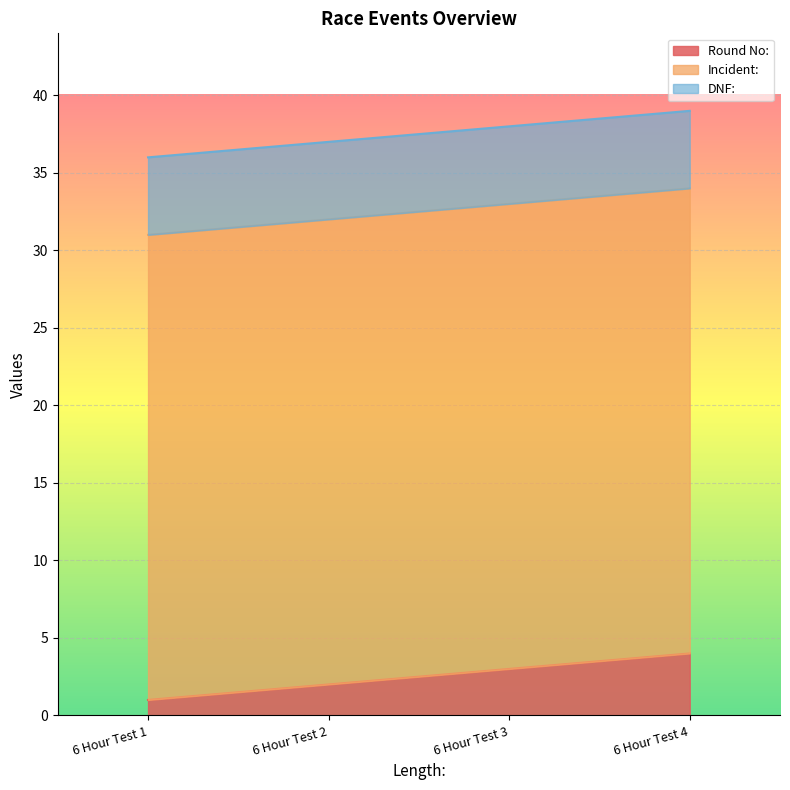

Is the value of DNF: at 6 Hour Test 2 greater than the value of Incident: at 6 Hour Test 3?

No